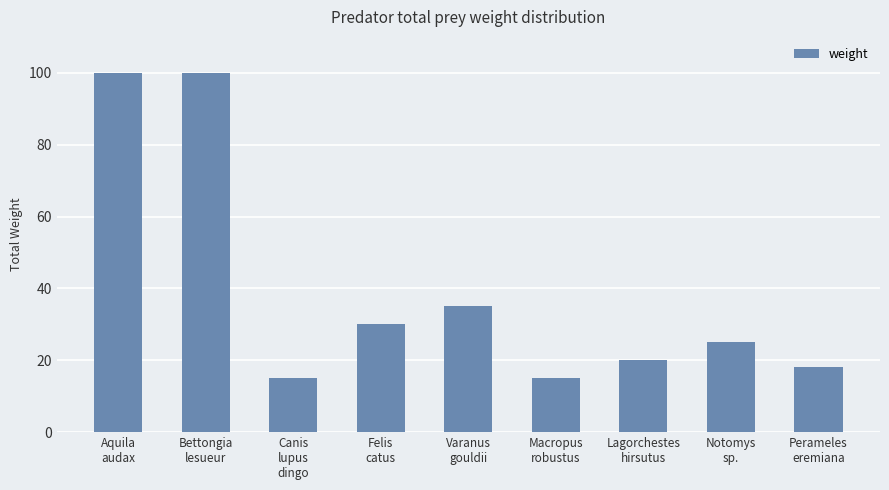

What is the sum of the values at Notomys
sp. and Canis
lupus
dingo?

40